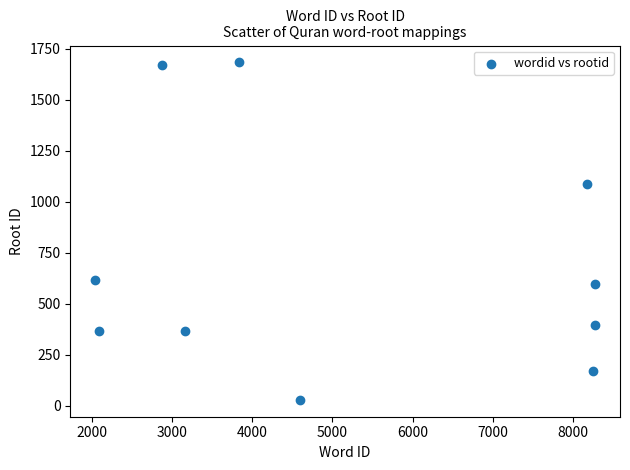

What is the range of X values (max minus min)?

6226